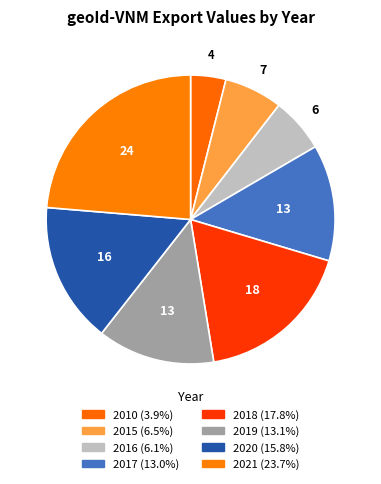

How many slices are in this pie chart?

8